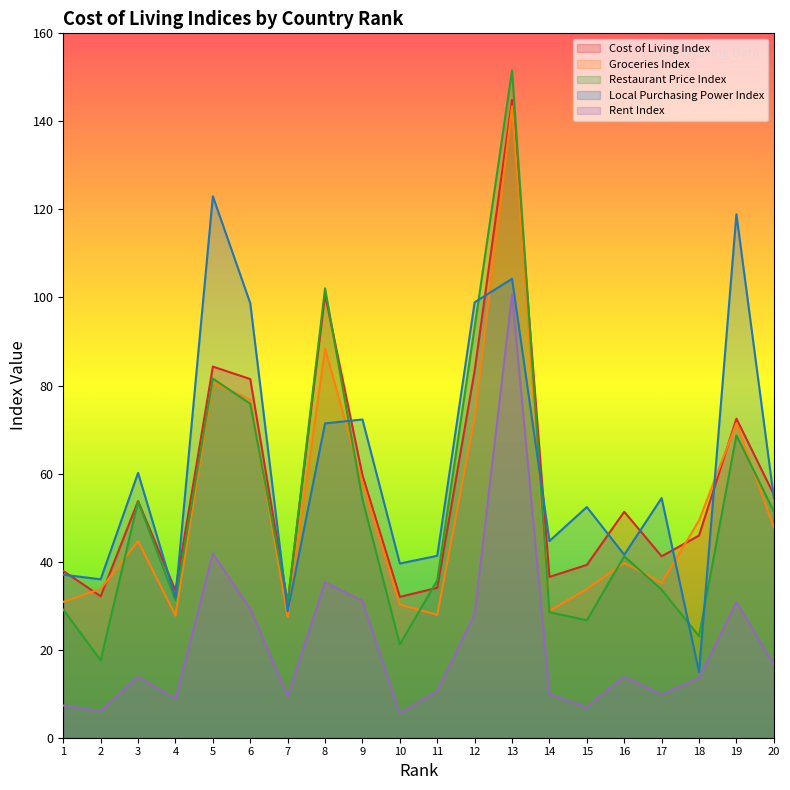

Which has a higher value, 13 or 10?

13